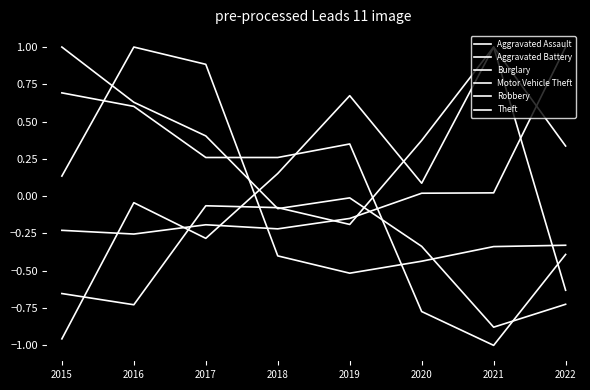

The value of Robbery at 2017 is 0.9. True or false?

True